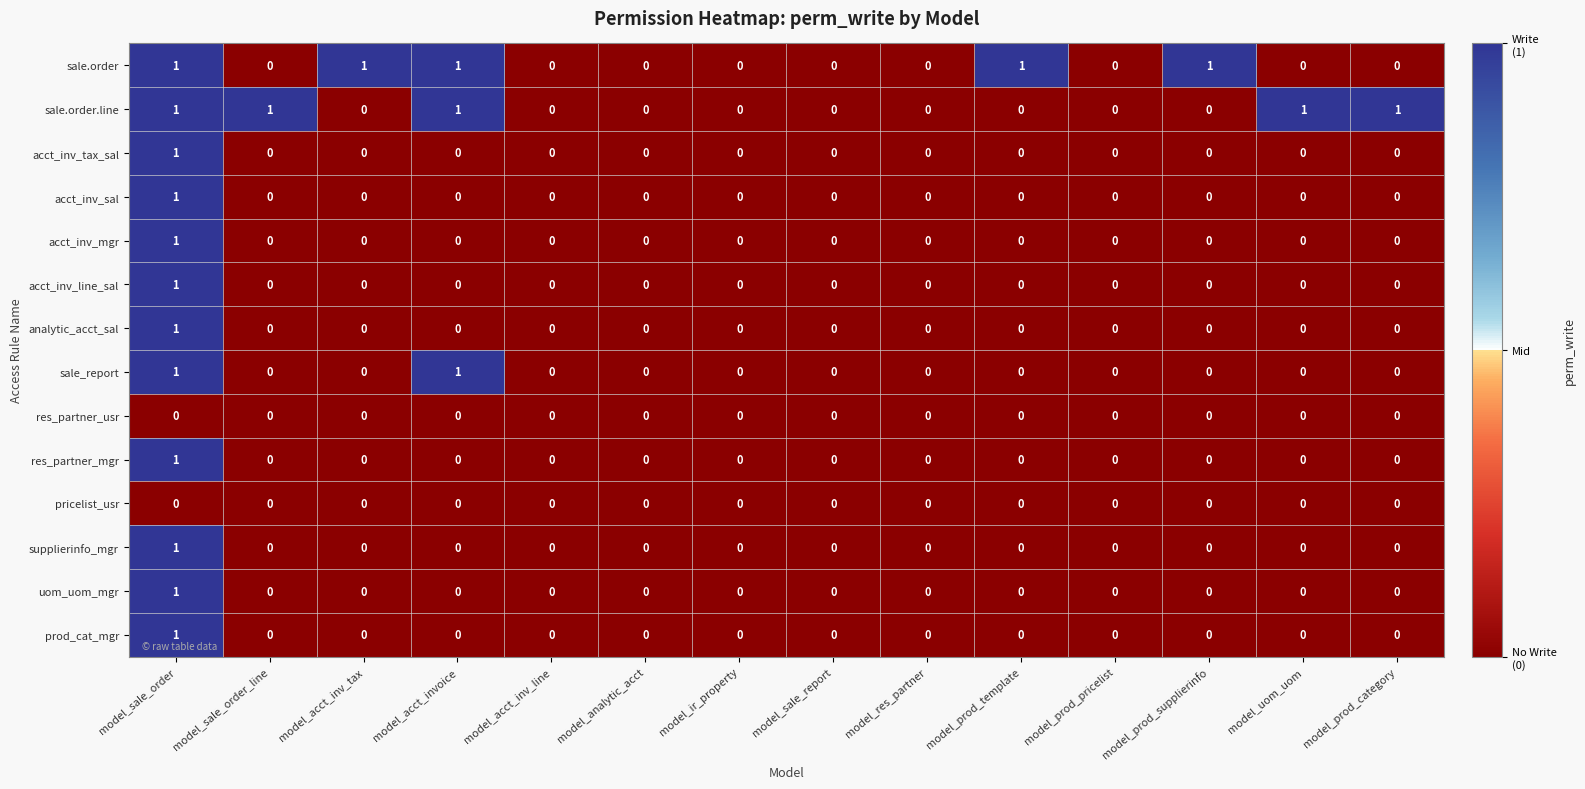

The acct_inv_mgr series shows -1 at model_prod_supplierinfo. True or false?

False